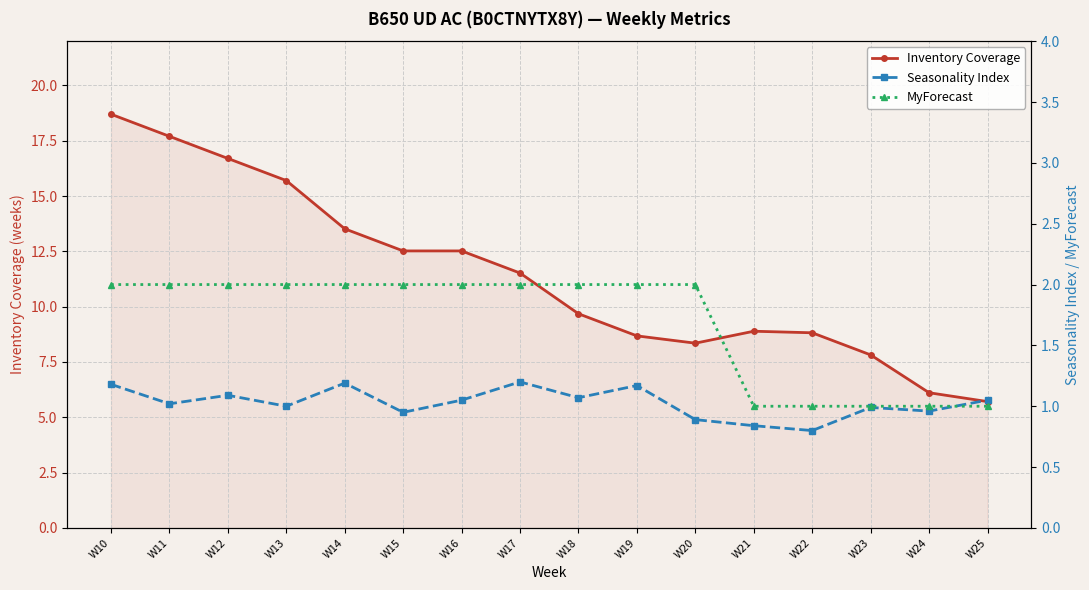

What is the maximum value for Inventory Coverage?

18.7